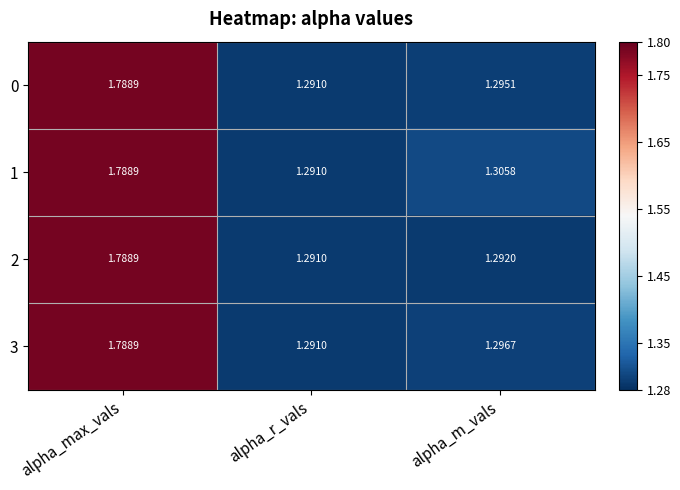

Between alpha_r_vals and alpha_m_vals, which series saw the biggest shift?

1